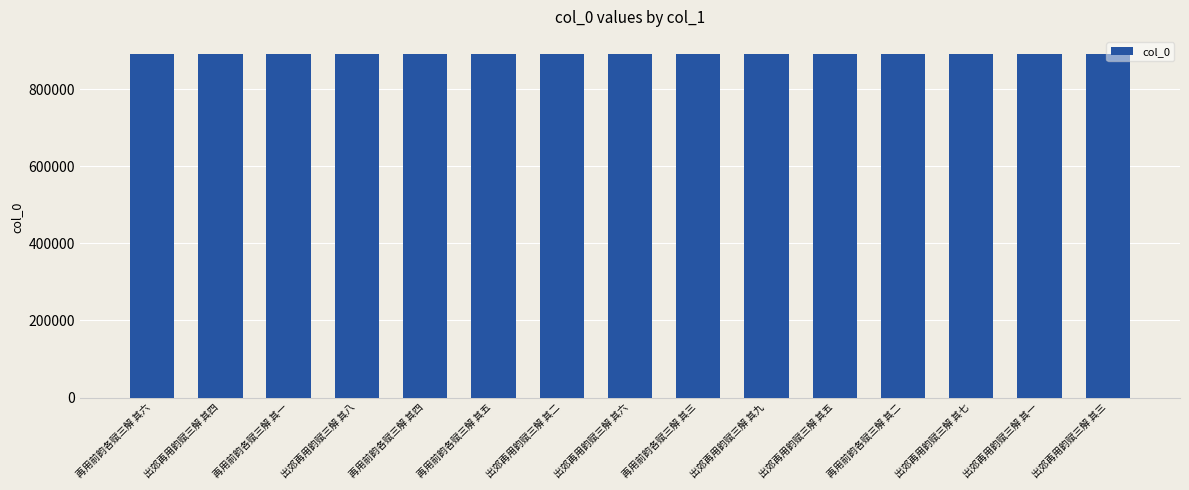

What is the change in value from 出郊再用韵赋三解 其六 to 再用前韵各赋三解 其三?

+25